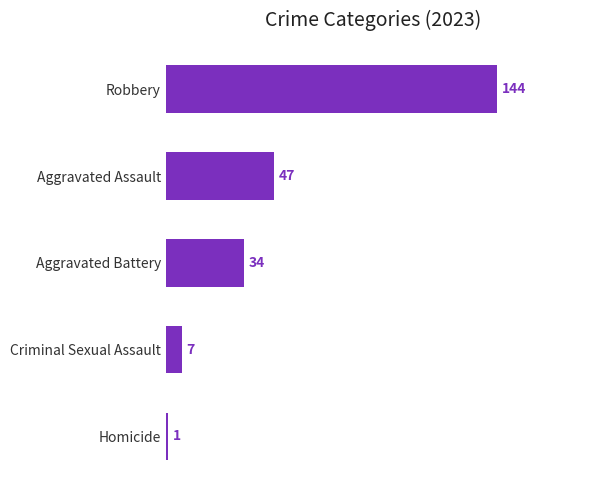

Reading top to bottom, transcribe all the data shown in this chart.

144	47	34	7	1